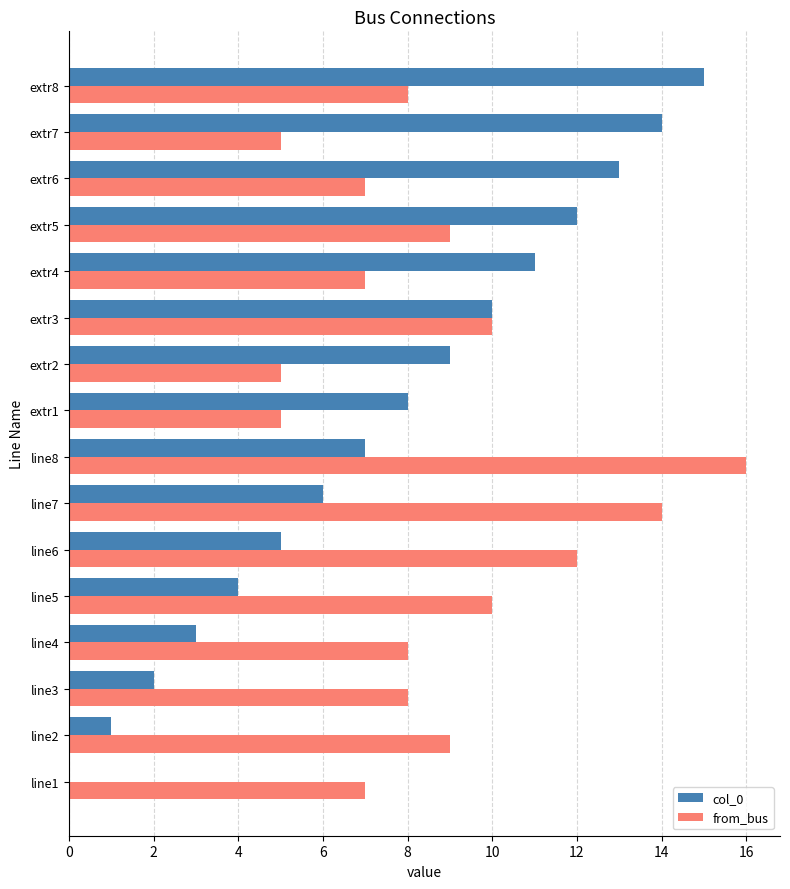

Is the value of col_0 at line8 greater than the value of from_bus at extr2?

Yes